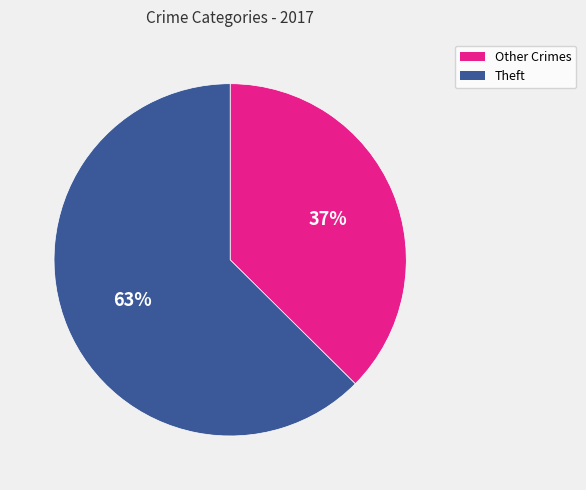

Is there any slice that represents more than half of the pie?

Yes